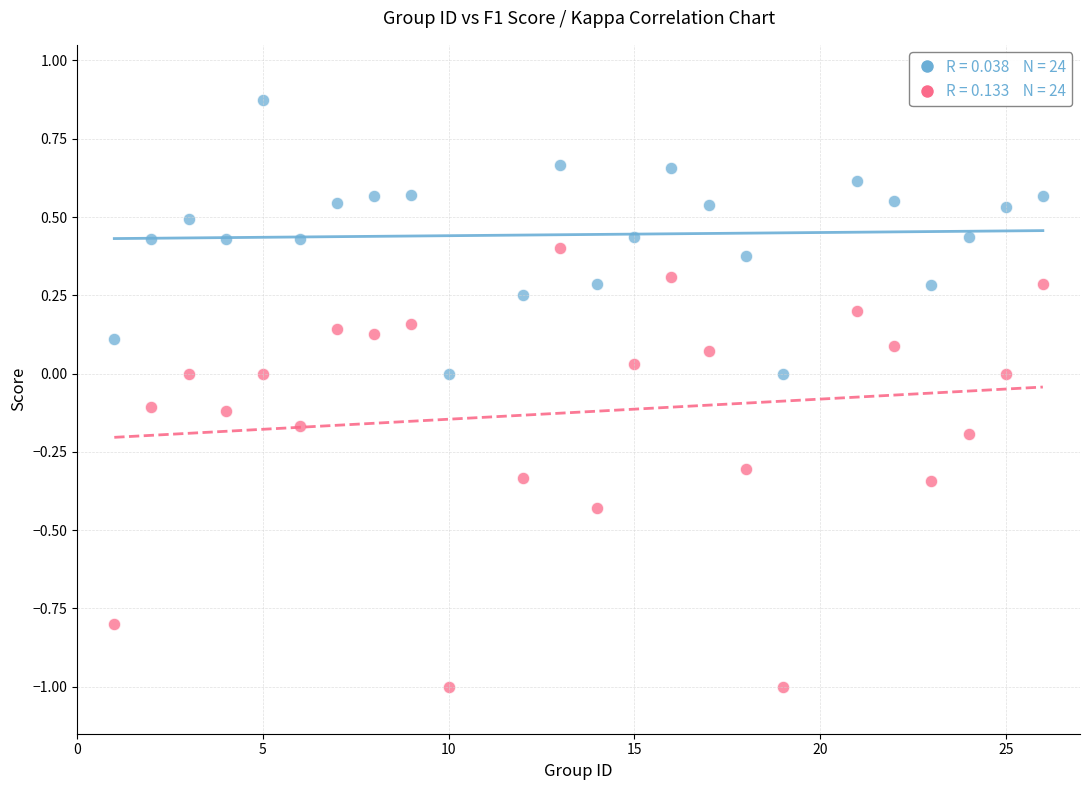

Across all data points, what is the range of X values (max minus min)?

25.0